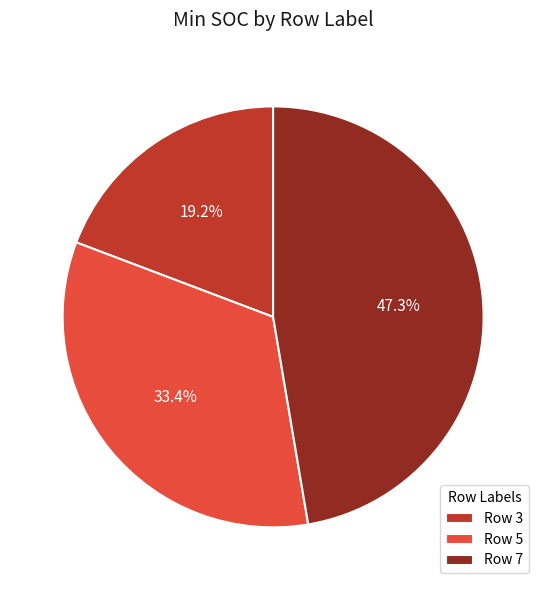

What is the total percentage of Row 5 and Row 3?

52.7%